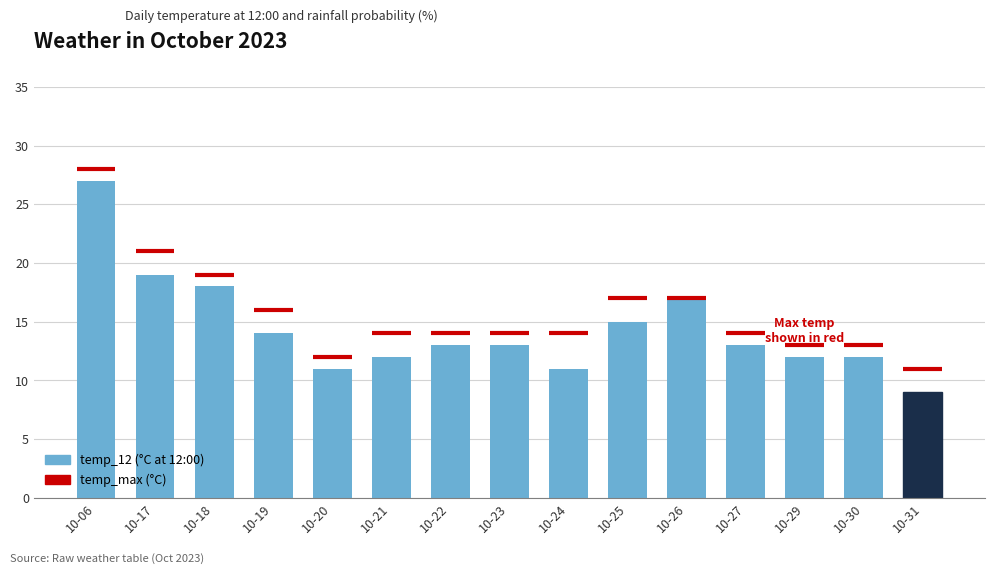

How many bars are there in total?

15